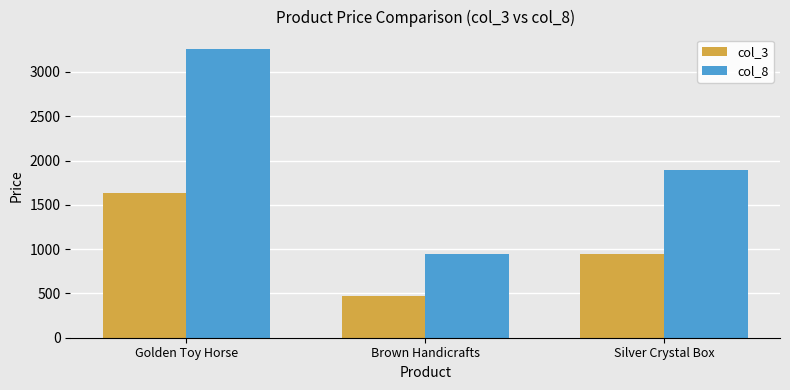

At which label does col_8 first exceed 1888?

Golden Toy Horse